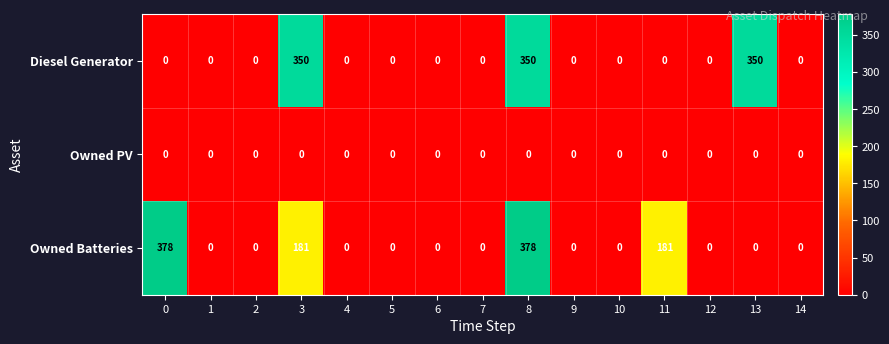

Which series changed the most between 4 and 11?

Owned Batteries